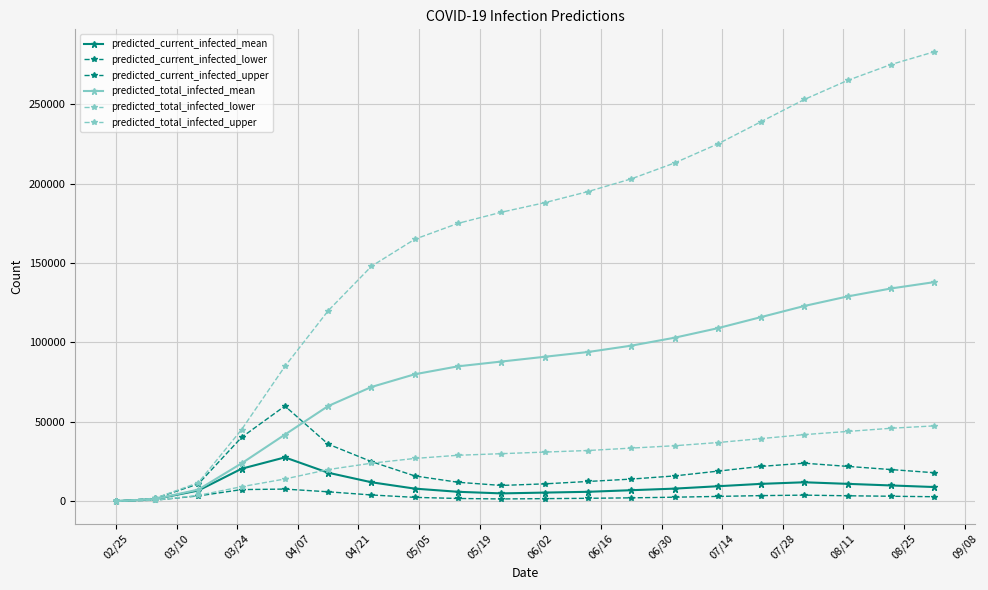

How many categories are shown in the chart?

20